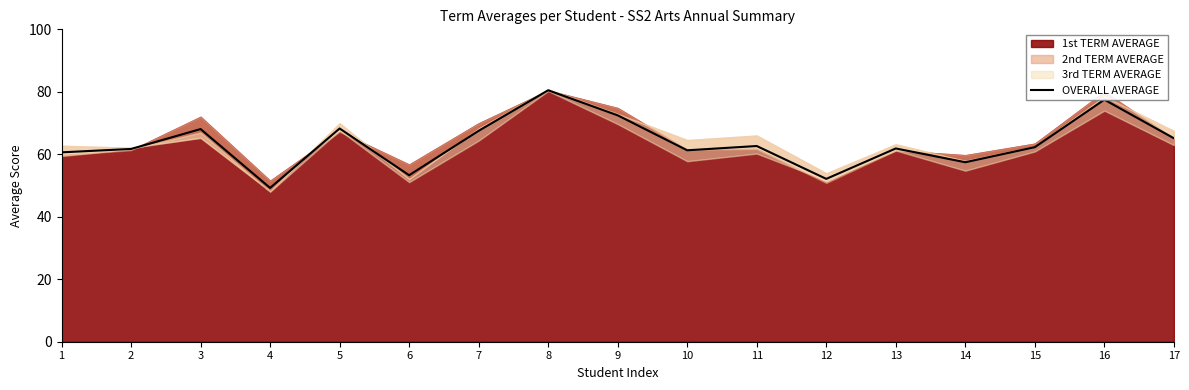

True or false: there are more than 2 points higher than both neighbors.

True